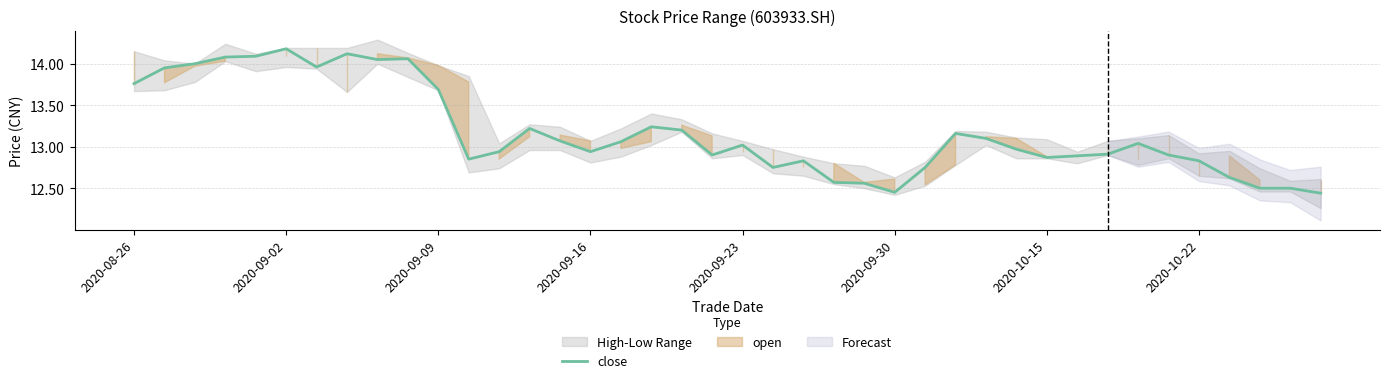

Reading right to left, what are all the values shown in this chart?

12.4	12.5	12.5	12.6	12.8	12.9	13.0	12.9	12.9	12.9	13.0	13.1	13.2	12.8	12.4	12.6	12.6	12.8	12.8	13.0	12.9	13.2	13.2	13.1	12.9	13.1	13.2	12.9	12.8	13.7	14.1	14.1	14.1	14.0	14.2	14.1	14.1	14.0	13.9	13.8